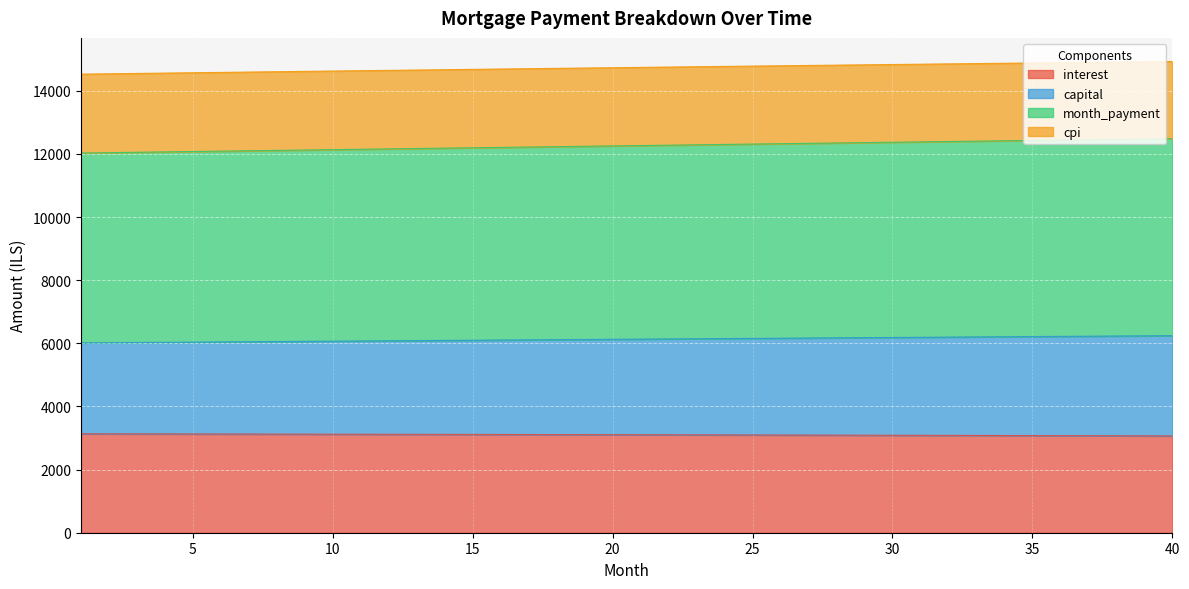

What is the maximum value for interest?

3132.8